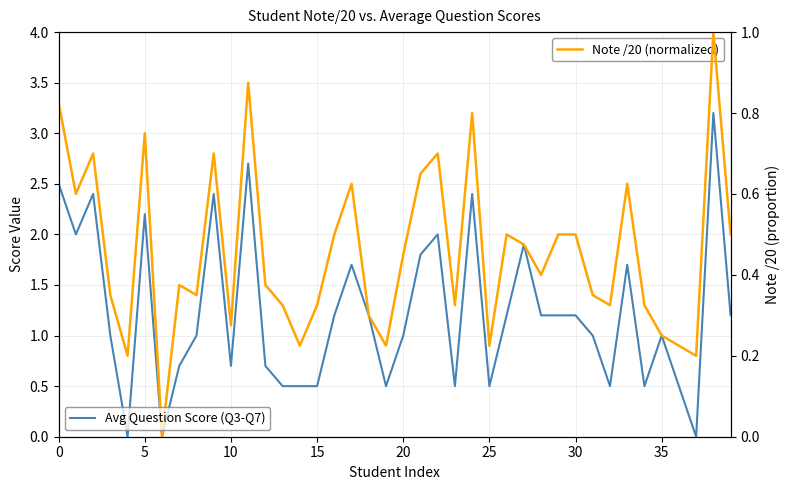

True or false: Avg Question Score (Q3-Q7) and Note /20 (normalized) cross at least once.

True